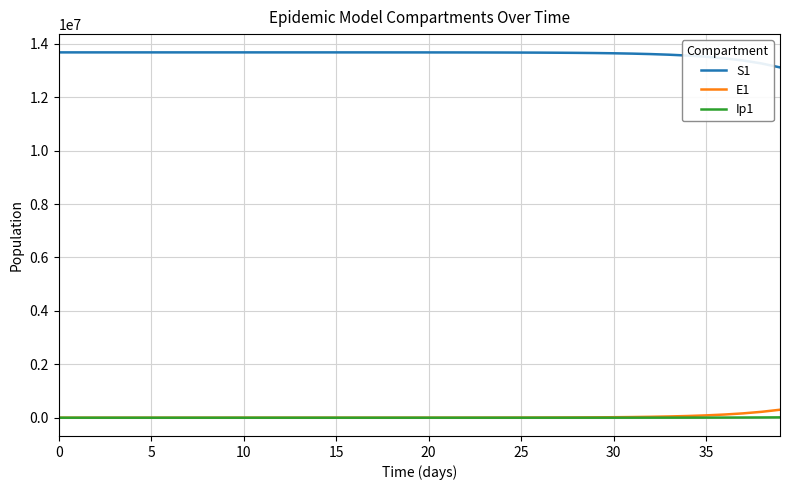

Which series has the largest total across all categories?

S1